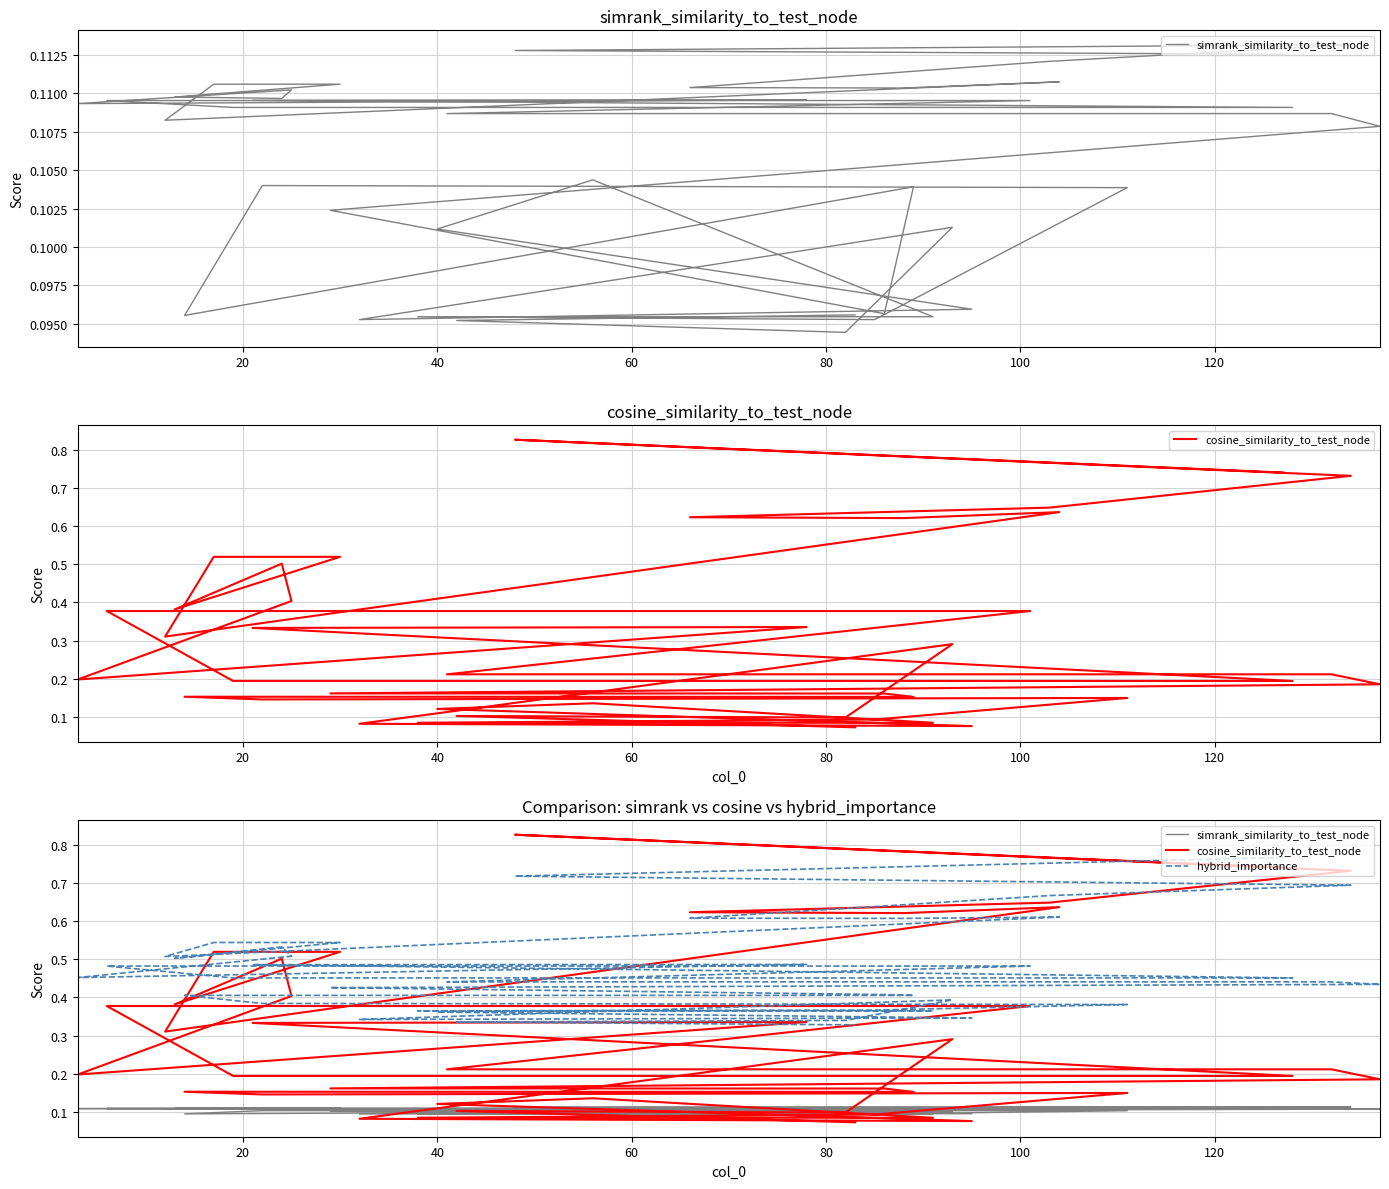

What is the approximate value of cosine_similarity_to_test_node at 80?

0.6